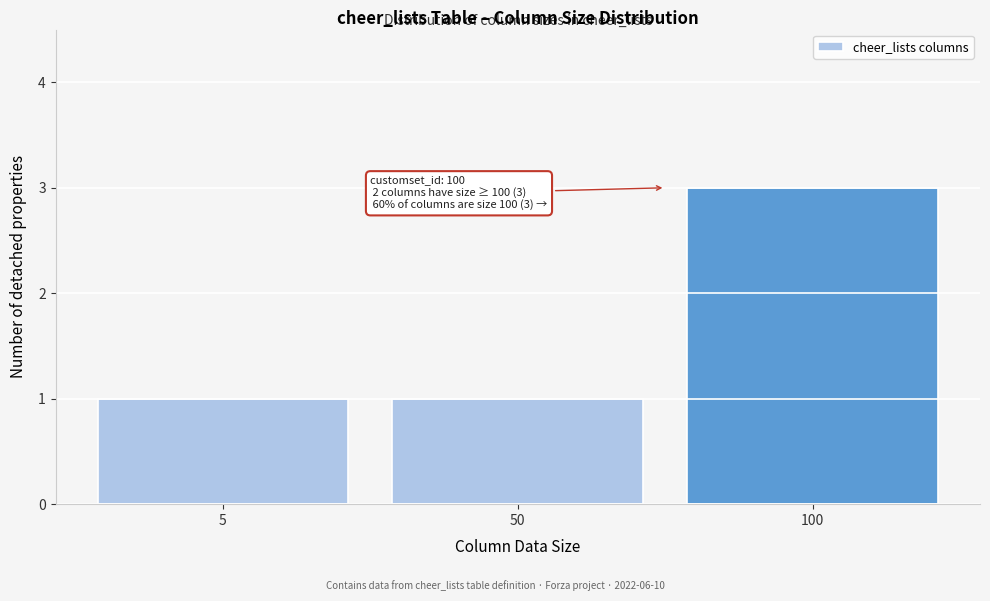

Reading right to left, extract all data points from this chart.

100=3	50=1	5=1